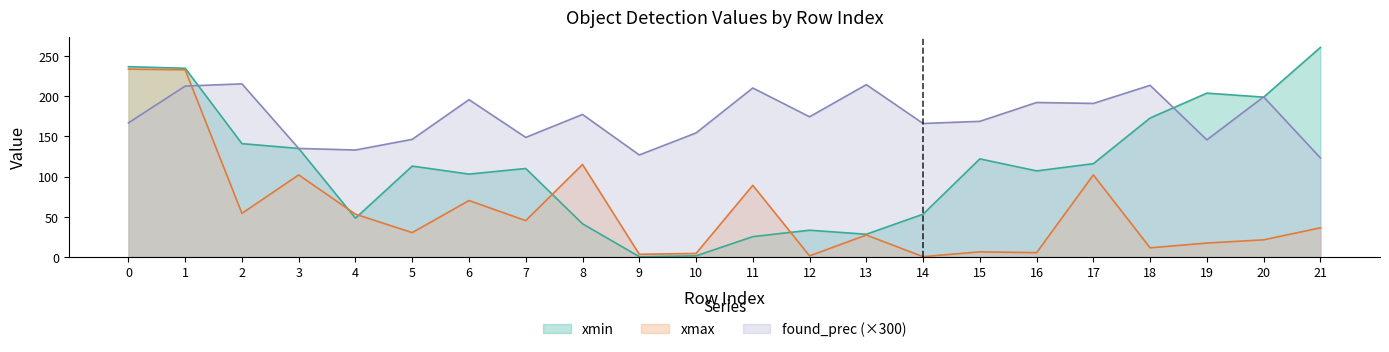

What is the value of the xmax point at the 12th from the left?

89.0